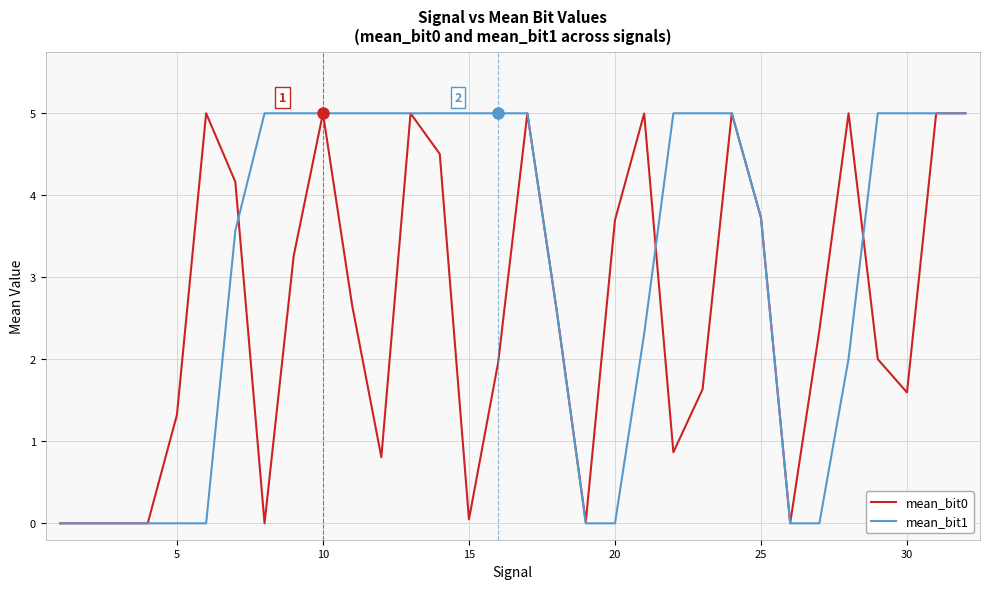

What is the greatest value displayed?

5.0